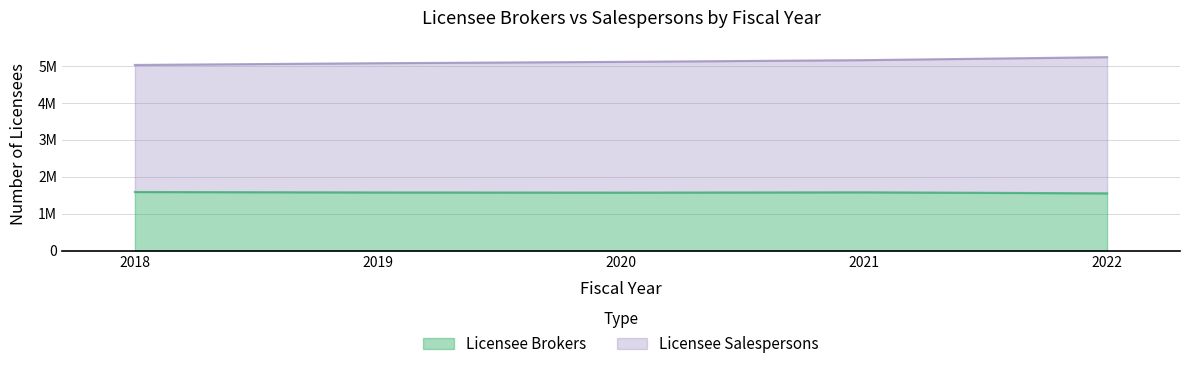

Which series has the largest total across all categories?

Licensee Salespersons